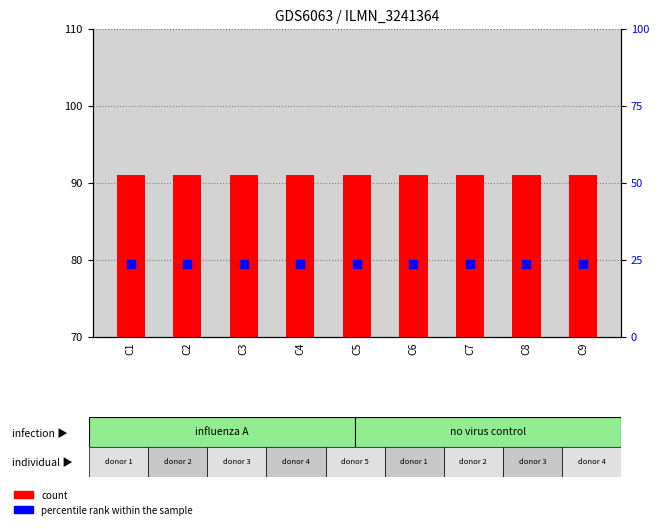

Which series has the widest spread of Y values?

count